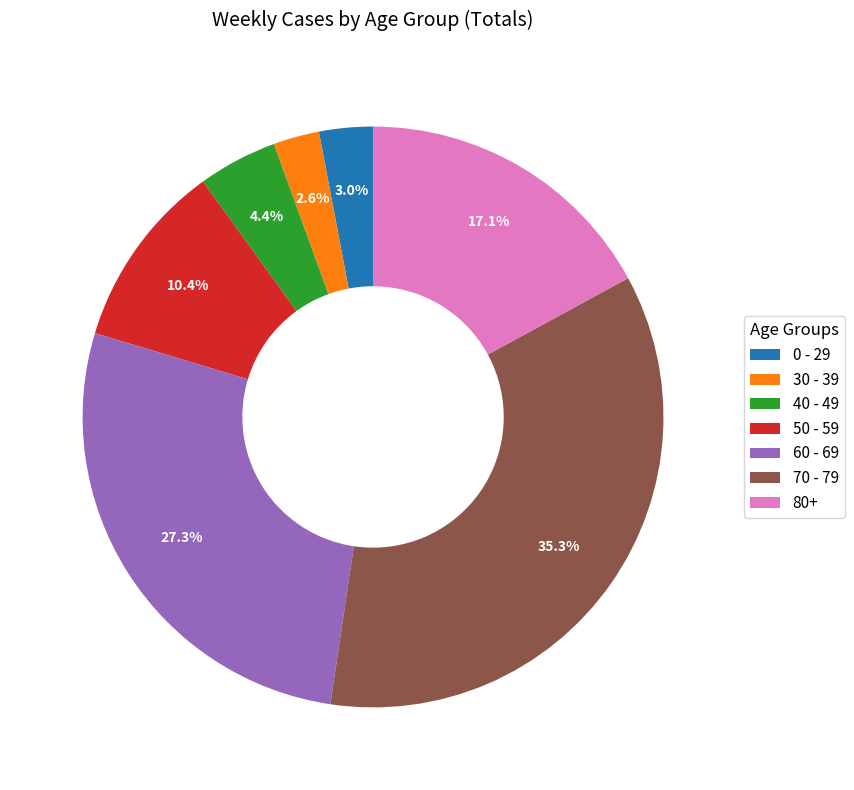

How many slices are in this pie chart?

7